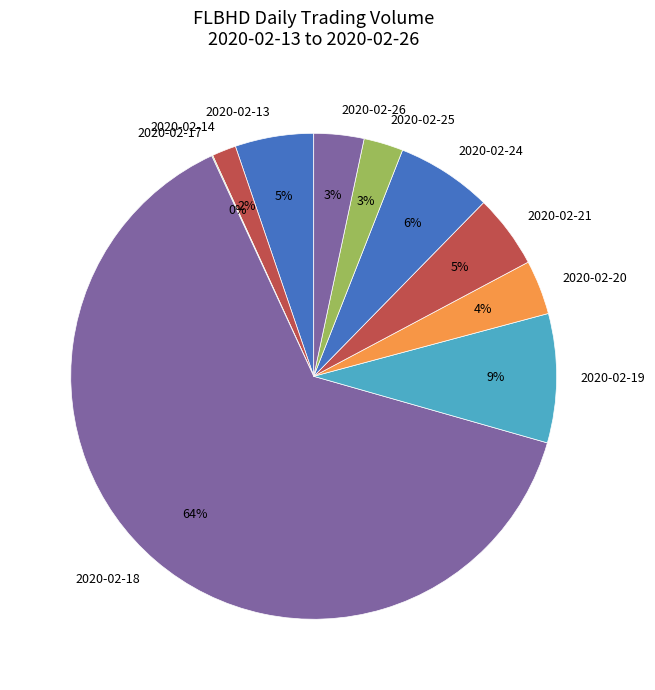

To the nearest percent, what percentage of the pie is 2020-02-20?

4%